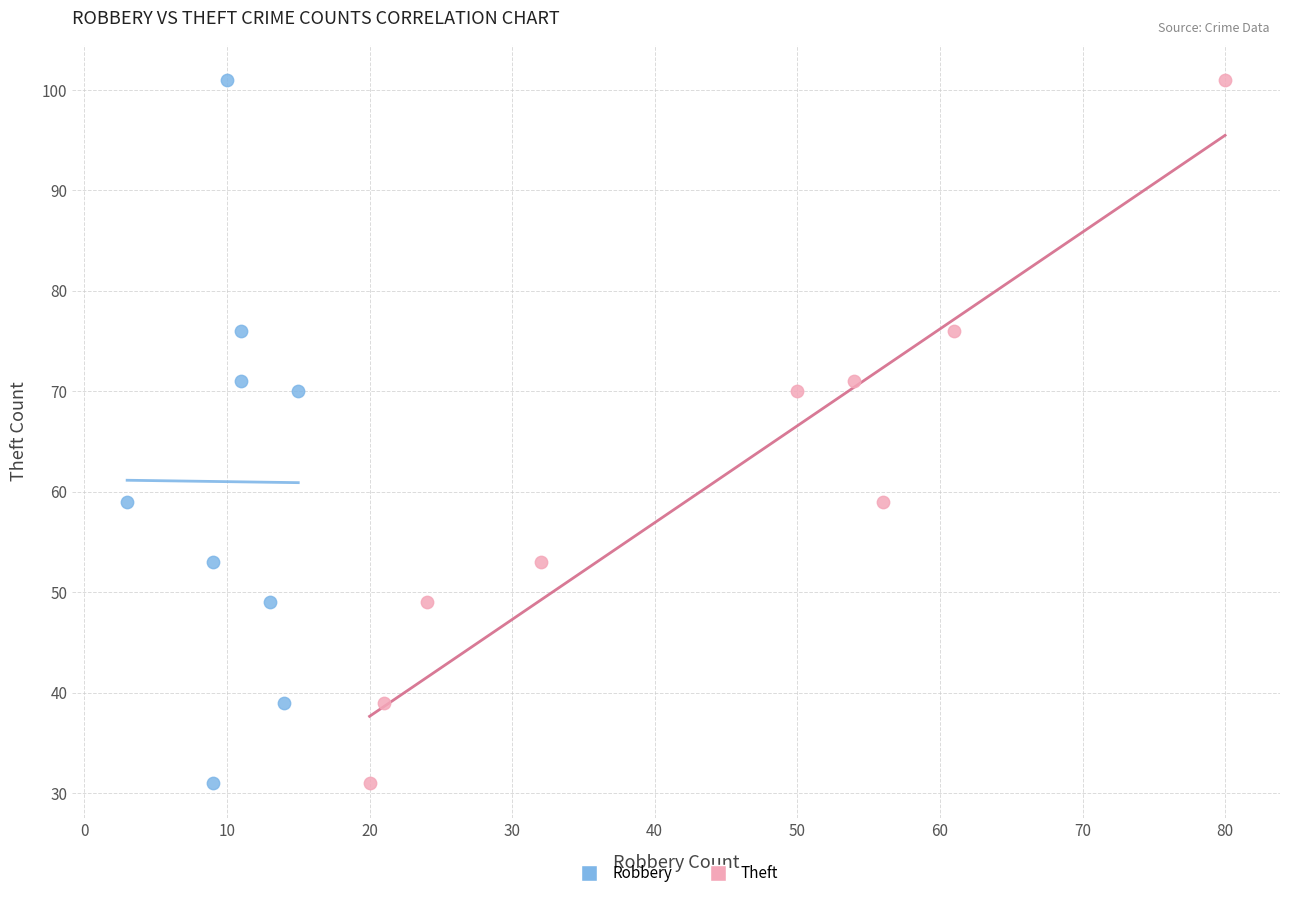

What are all the series names shown in the legend?

Robbery, Theft